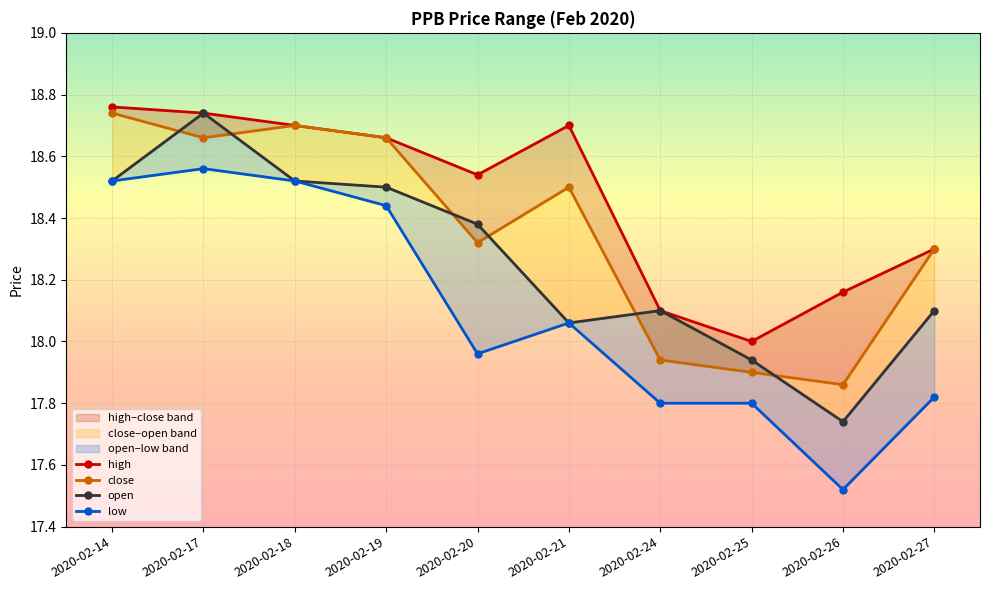

Does the chart display data point markers on the line(s)?

Yes